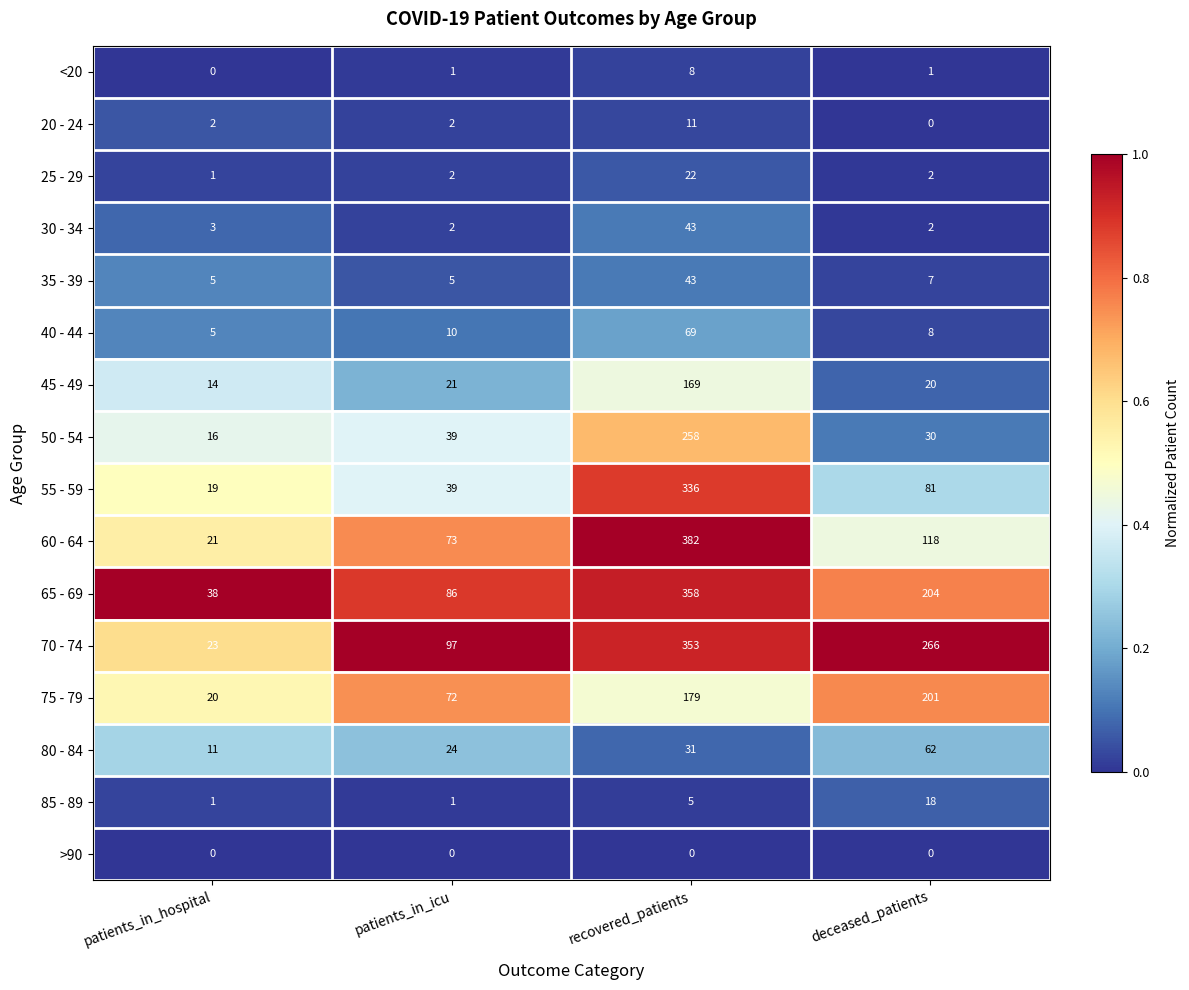

Count the number of categories in the chart.

4